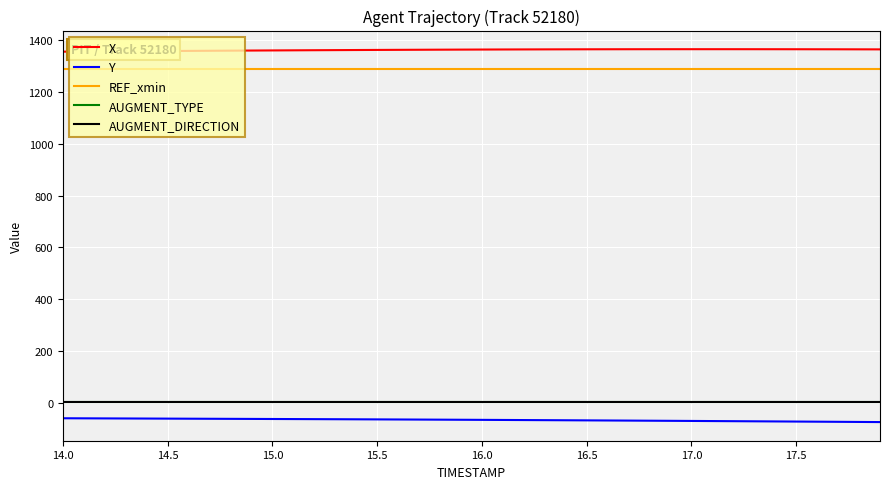

Does the chart have visible grid lines?

Yes